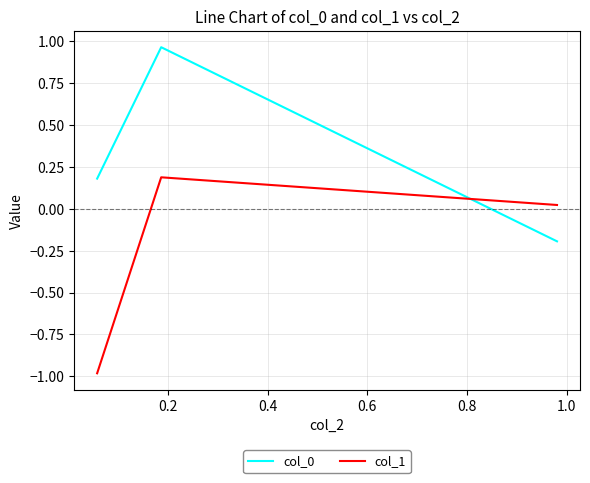

How many values in col_0 are above zero?

2